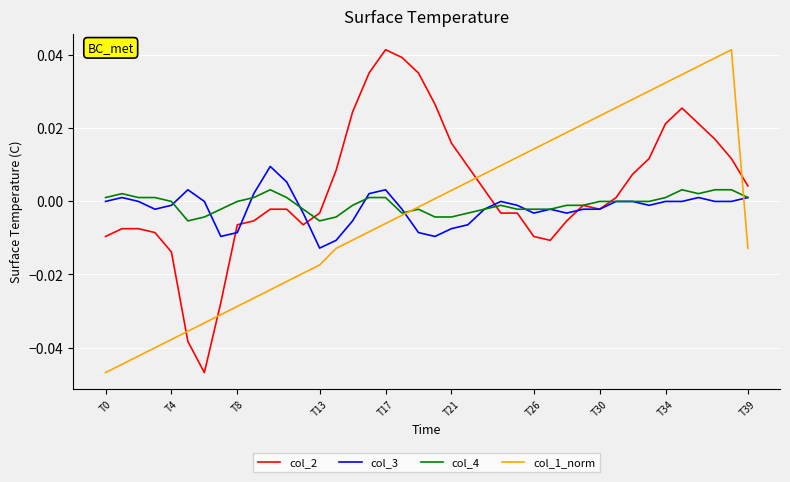

Which series has the largest total across all categories?

col_2